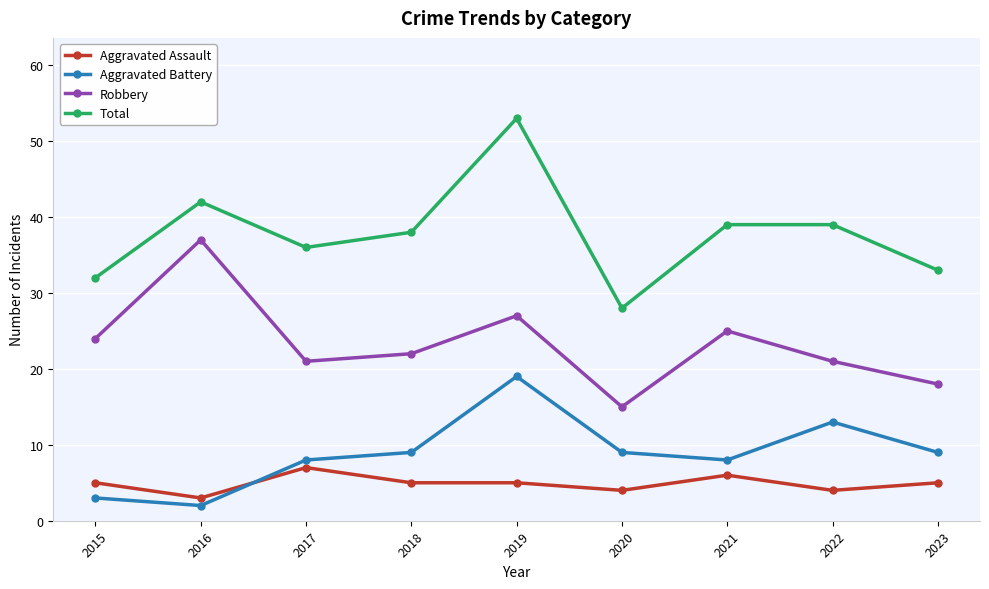

The Robbery series shows 25 at 2021. True or false?

True